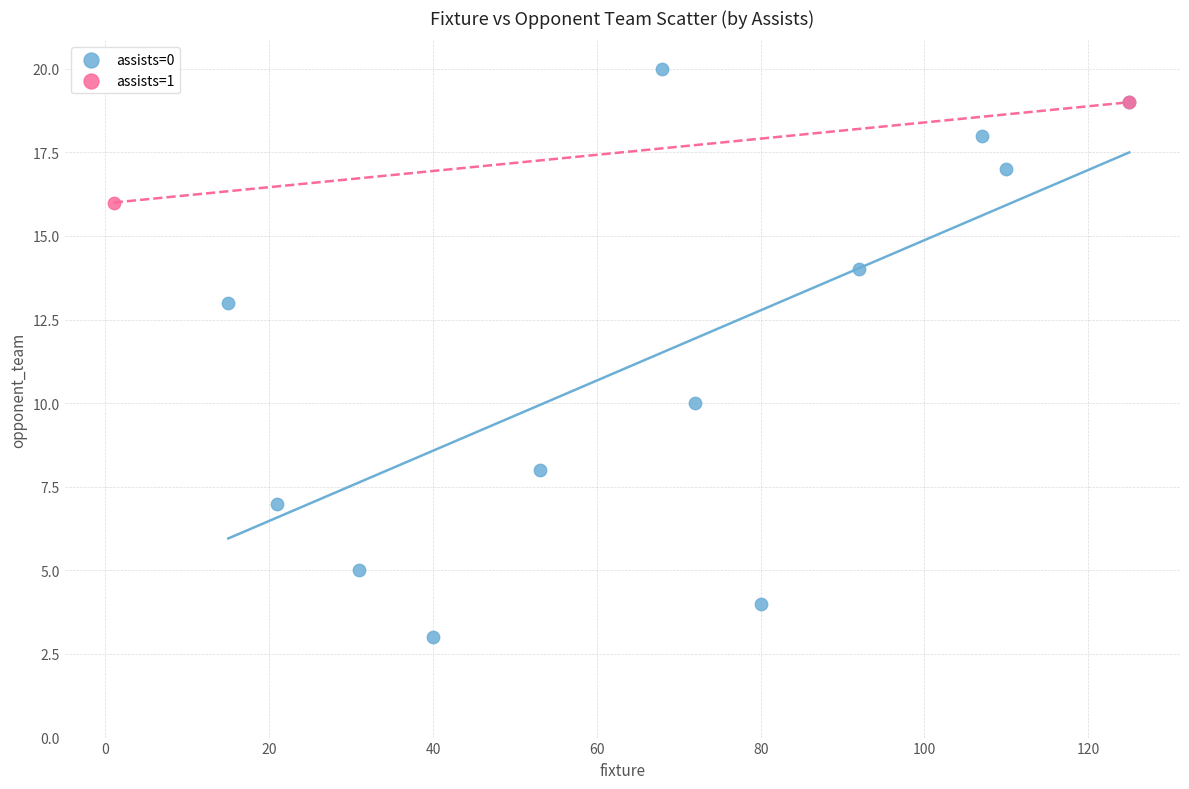

What are all the series names shown in the legend?

assists=0, assists=1